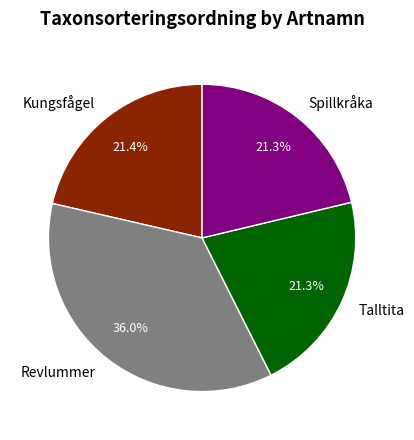

Does Talltita represent more than half of the total?

No